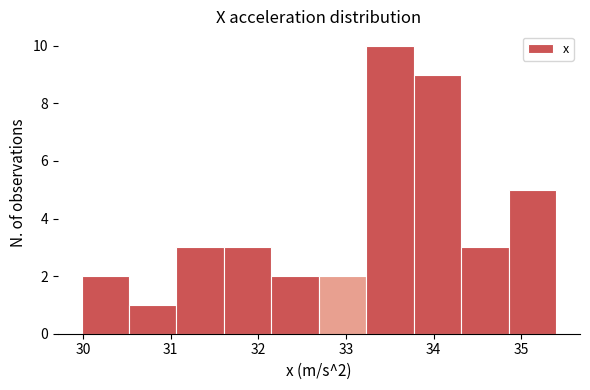

Which range on the x-axis has the tallest bar?

33.2 to 33.8